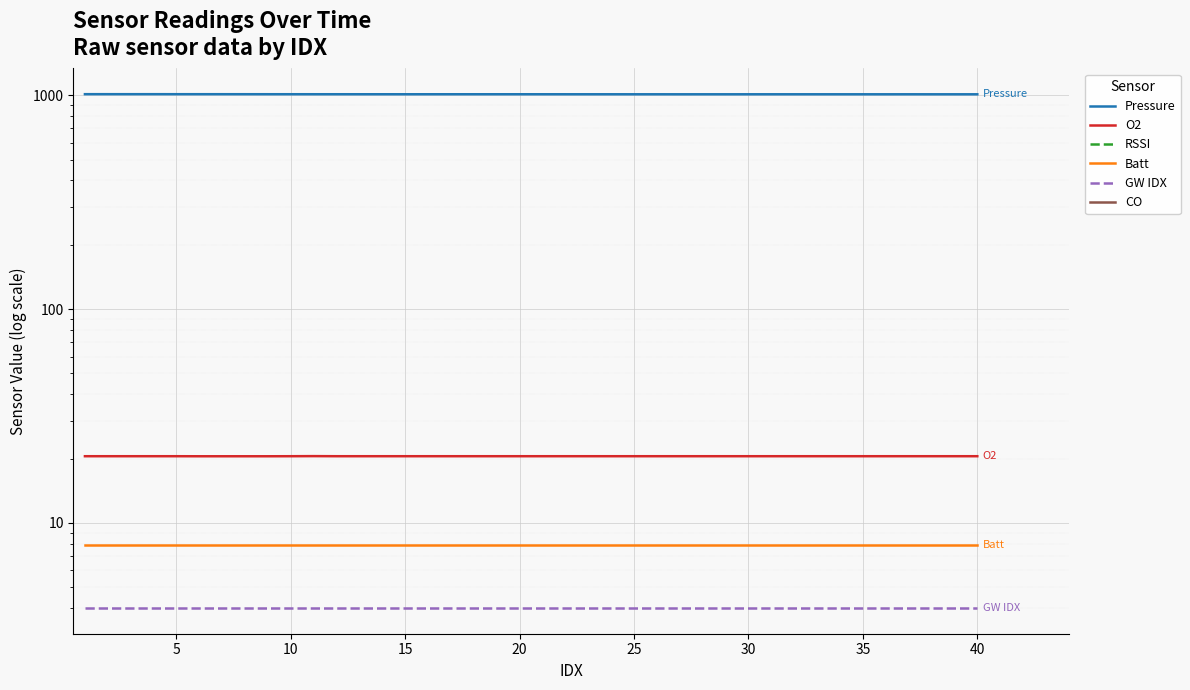

How many values in the RSSI series exceed -59?

4